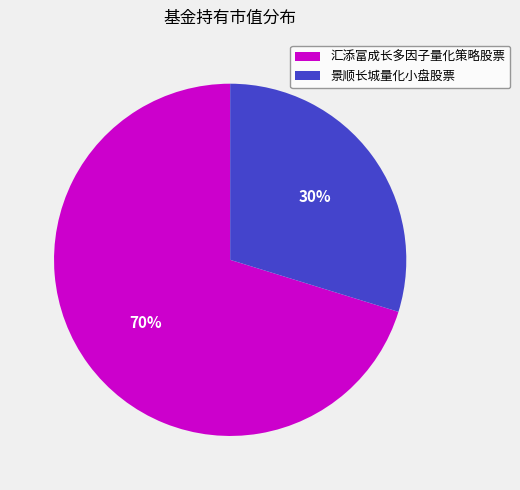

Is the sum of 景顺长城量化小盘股票 and 汇添富成长多因子量化策略股票 greater than half?

Yes